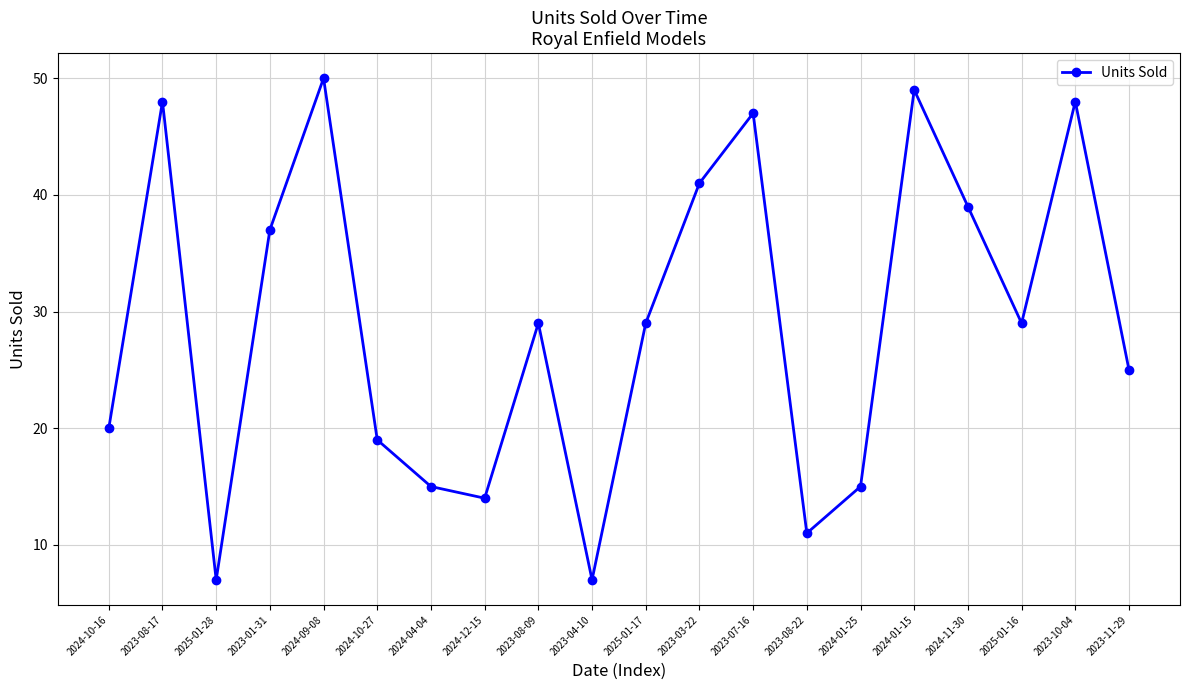

Reading left to right, list all the values displayed in this chart.

2024-10-16=20	2023-08-17=48	2025-01-28=7	2023-01-31=37	2024-09-08=50	2024-10-27=19	2024-04-04=15	2024-12-15=14	2023-08-09=29	2023-04-10=7	2025-01-17=29	2023-03-22=41	2023-07-16=47	2023-08-22=11	2024-01-25=15	2024-01-15=49	2024-11-30=39	2025-01-16=29	2023-10-04=48	2023-11-29=25